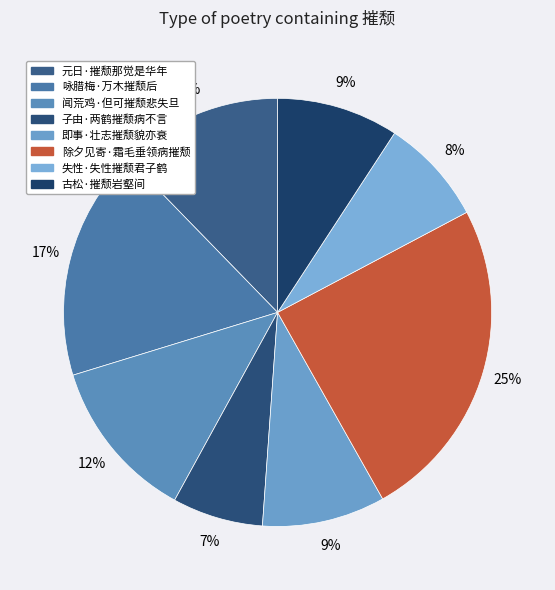

How many segments does this pie chart have?

8